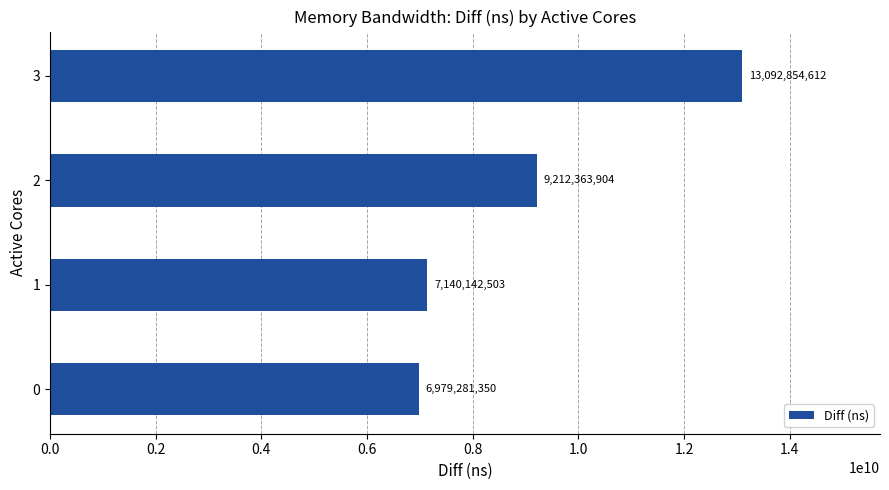

Reading bottom to top, list all the values displayed in this chart.

6979281350	7140142503	9212363904	13092854612